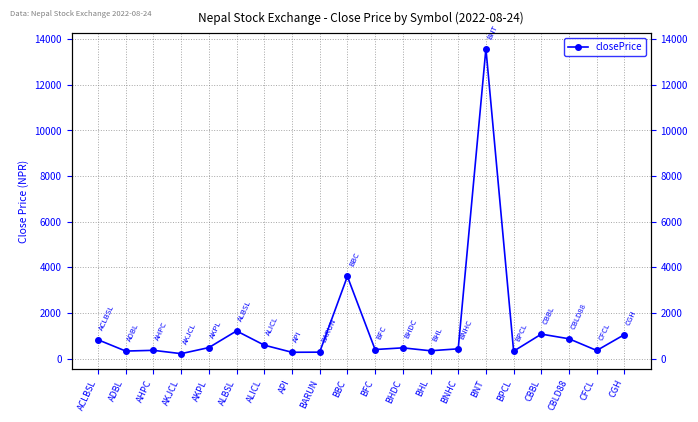

How many categories are shown in the chart?

20